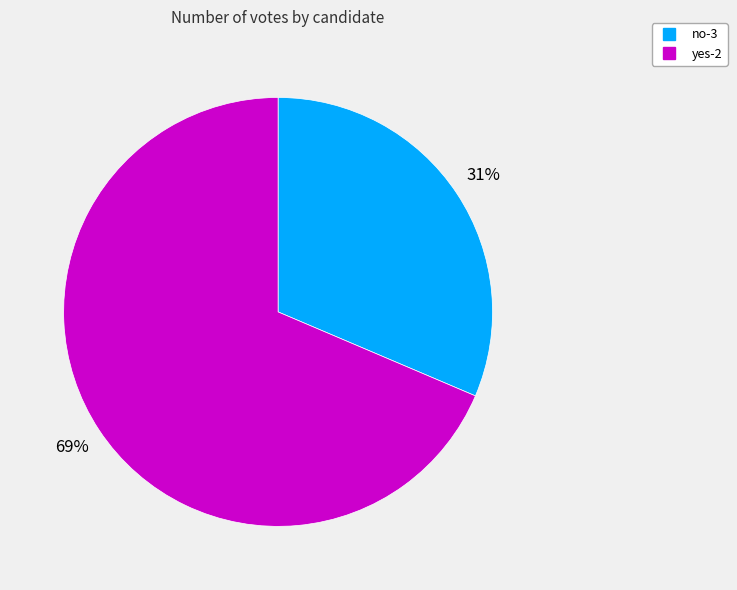

Between no-3 and yes-2, which is larger?

yes-2